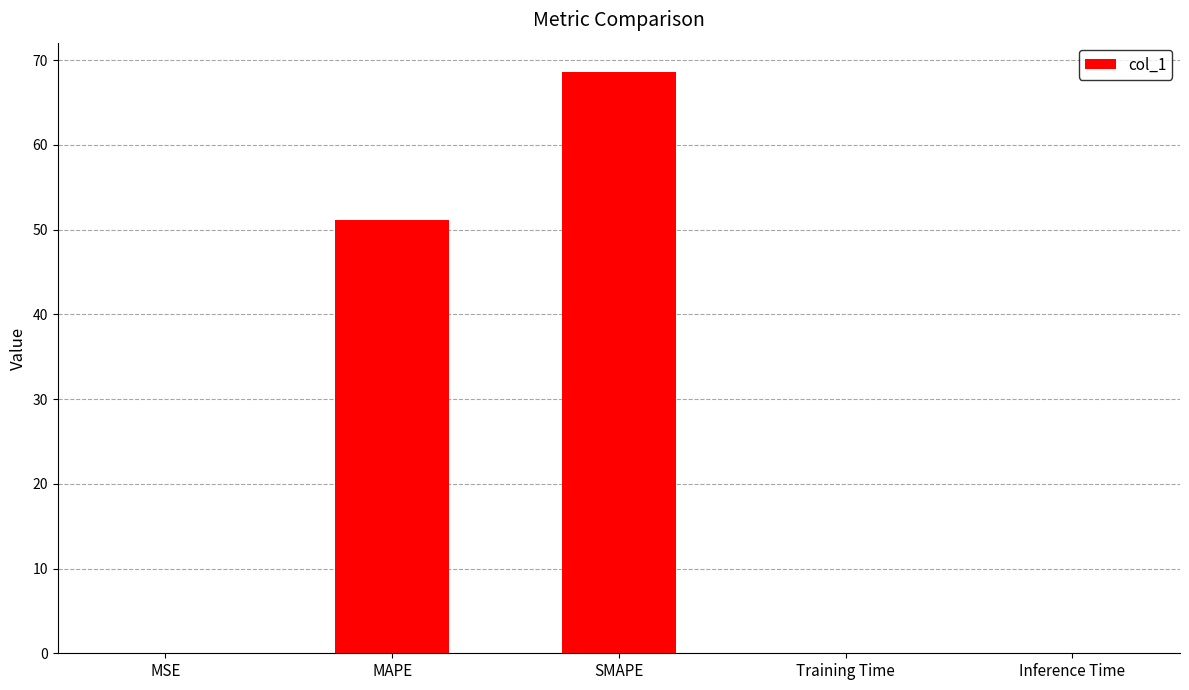

What is the sum of all values?

119.8